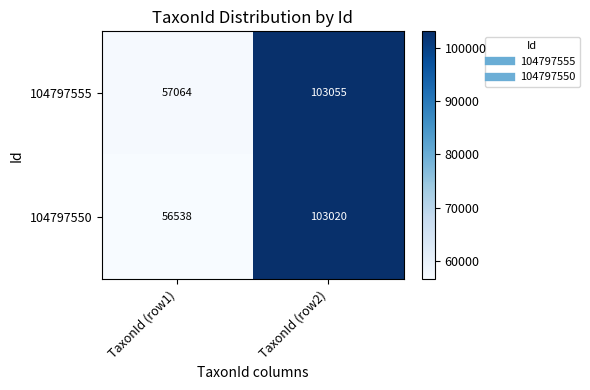

Which series has the largest total across all categories?

104797555